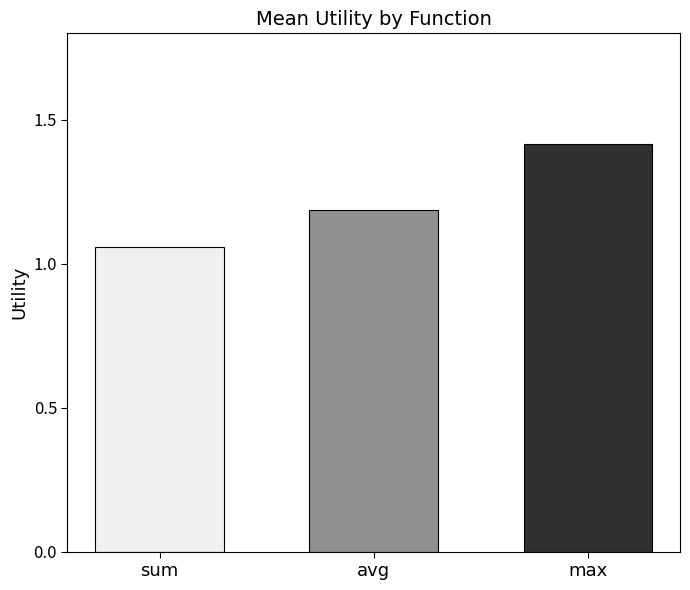

Is it true that the value at max is 0.7?

False